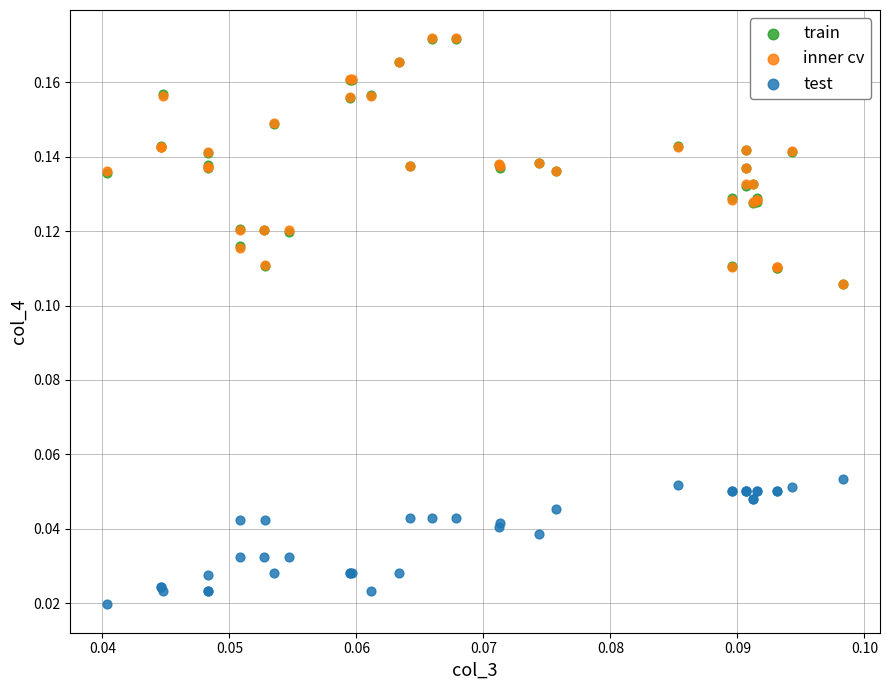

Which series reaches the minimum Y coordinate?

test